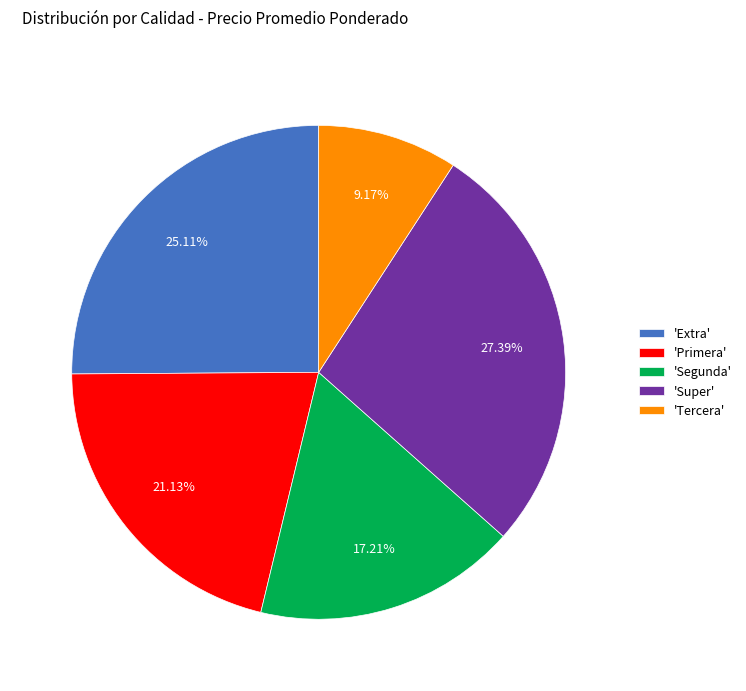

What is the ratio of the value at 'Segunda' to the value at 'Tercera'?

1.9